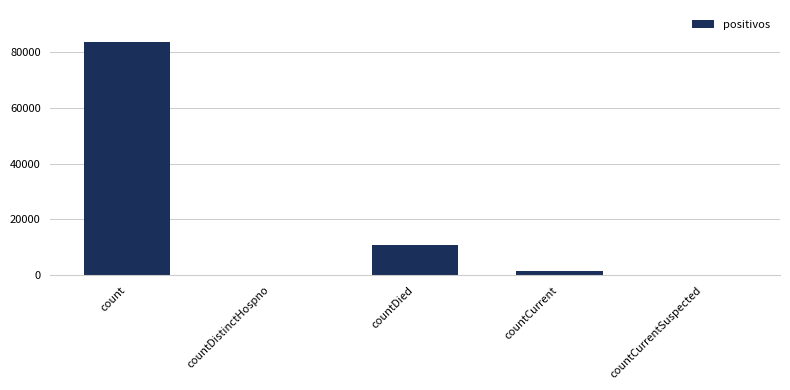

Where does the data first go above 1516?

count